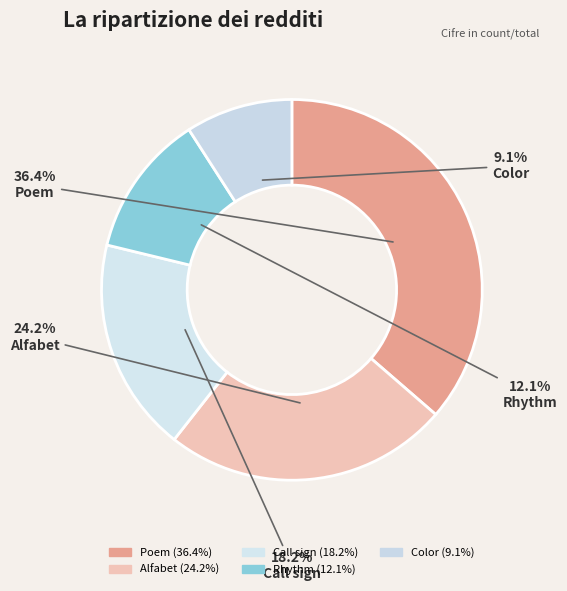

To the nearest percent, what is the average slice percentage?

20%